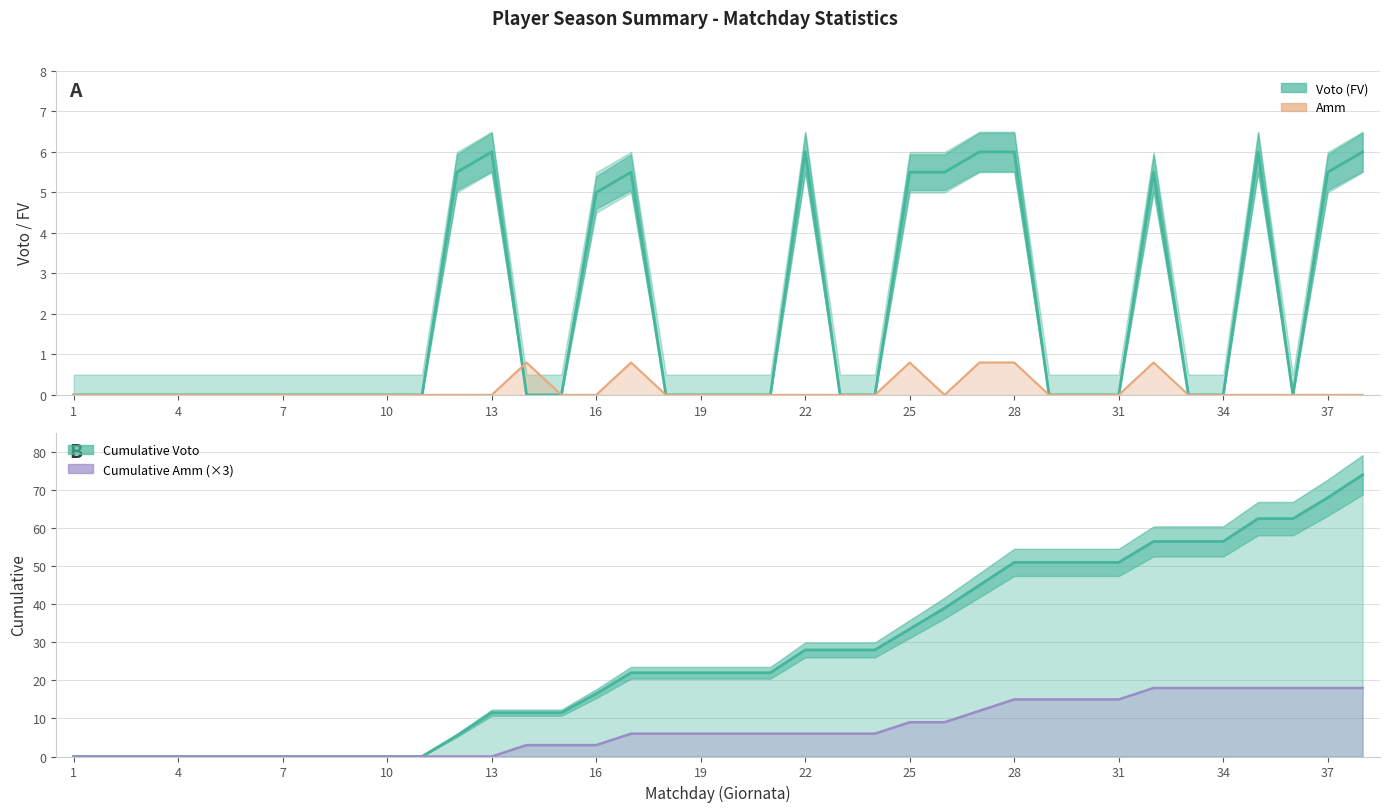

Rank the series at 29 from lowest to highest value.

Voto (FV), Amm, Cumulative Amm (×3), Cumulative Voto